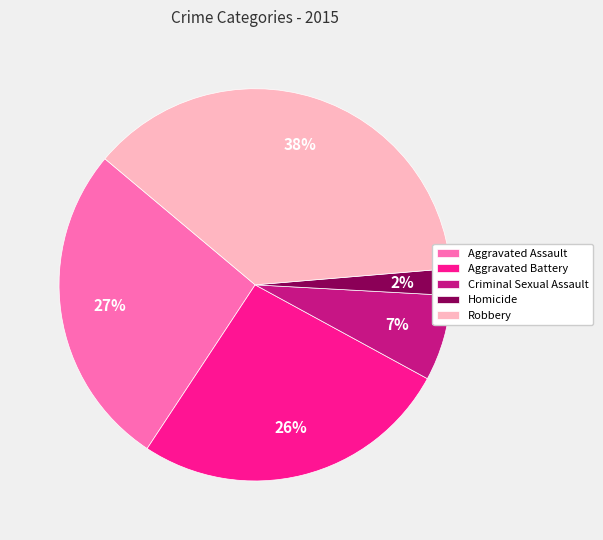

To the nearest percent, what is the average slice percentage?

20%